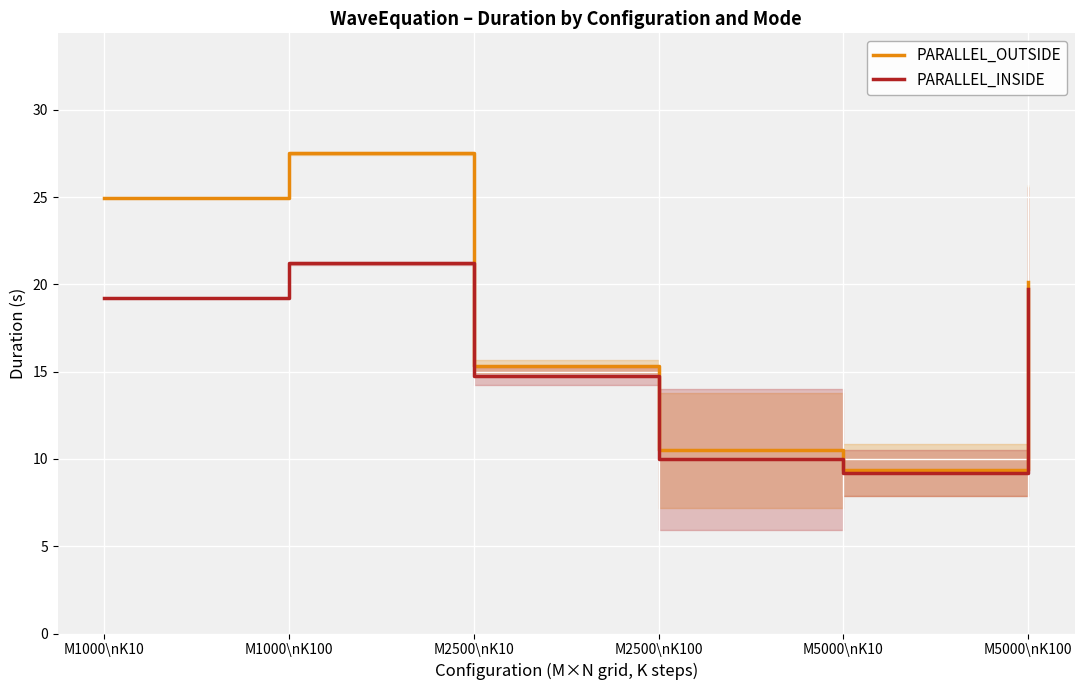

The value of PARALLEL_INSIDE at M5000\nK100 is 4.1. True or false?

False